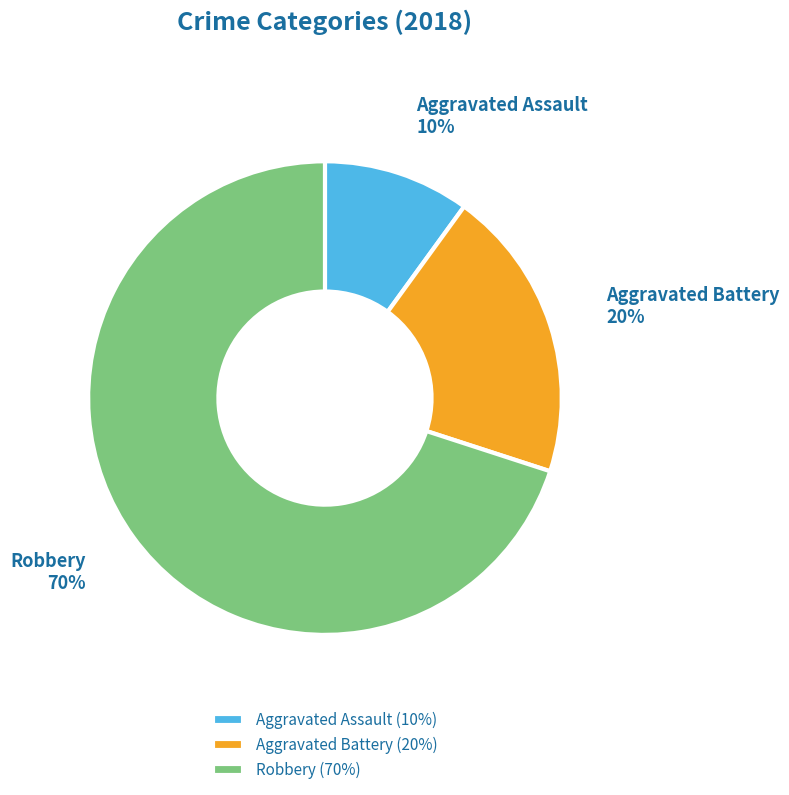

True or false: Robbery accounts for 70% of the total.

True